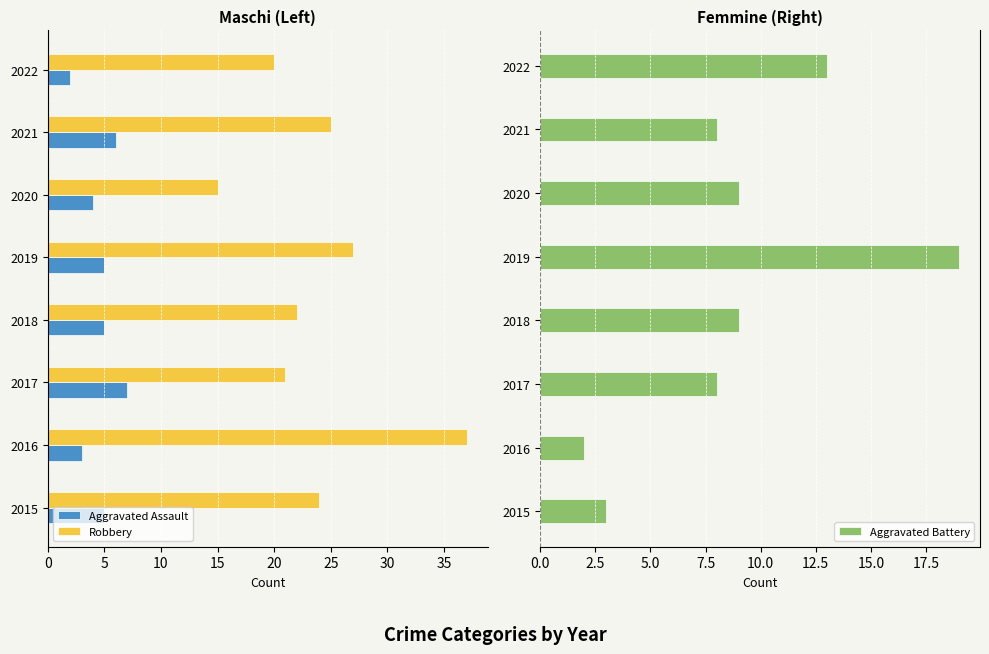

The Aggravated Battery series shows 3 at 2016. True or false?

False